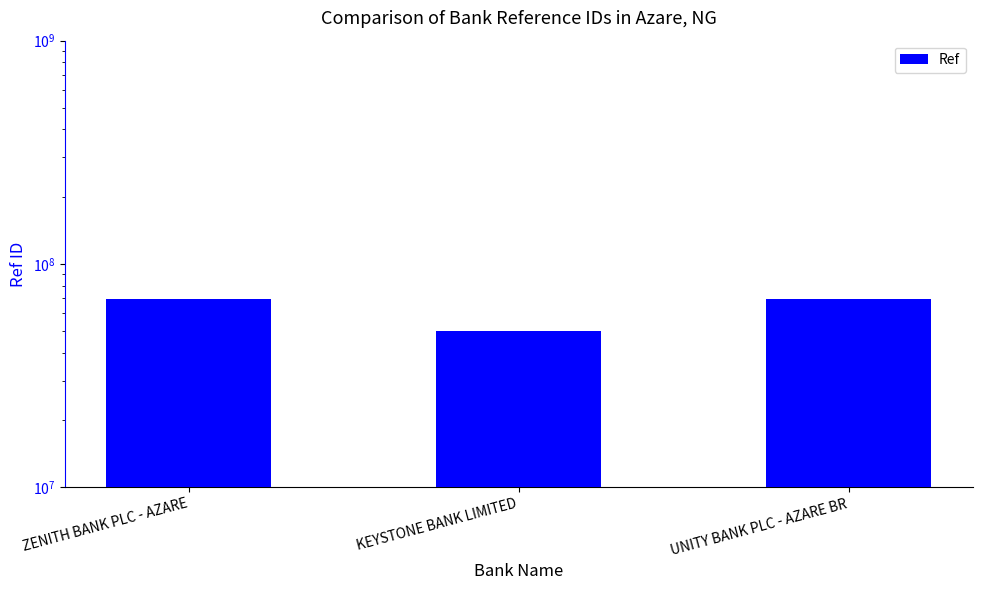

Rank the categories by value from highest to lowest.

ZENITH BANK PLC - AZARE, UNITY BANK PLC - AZARE BR, KEYSTONE BANK LIMITED